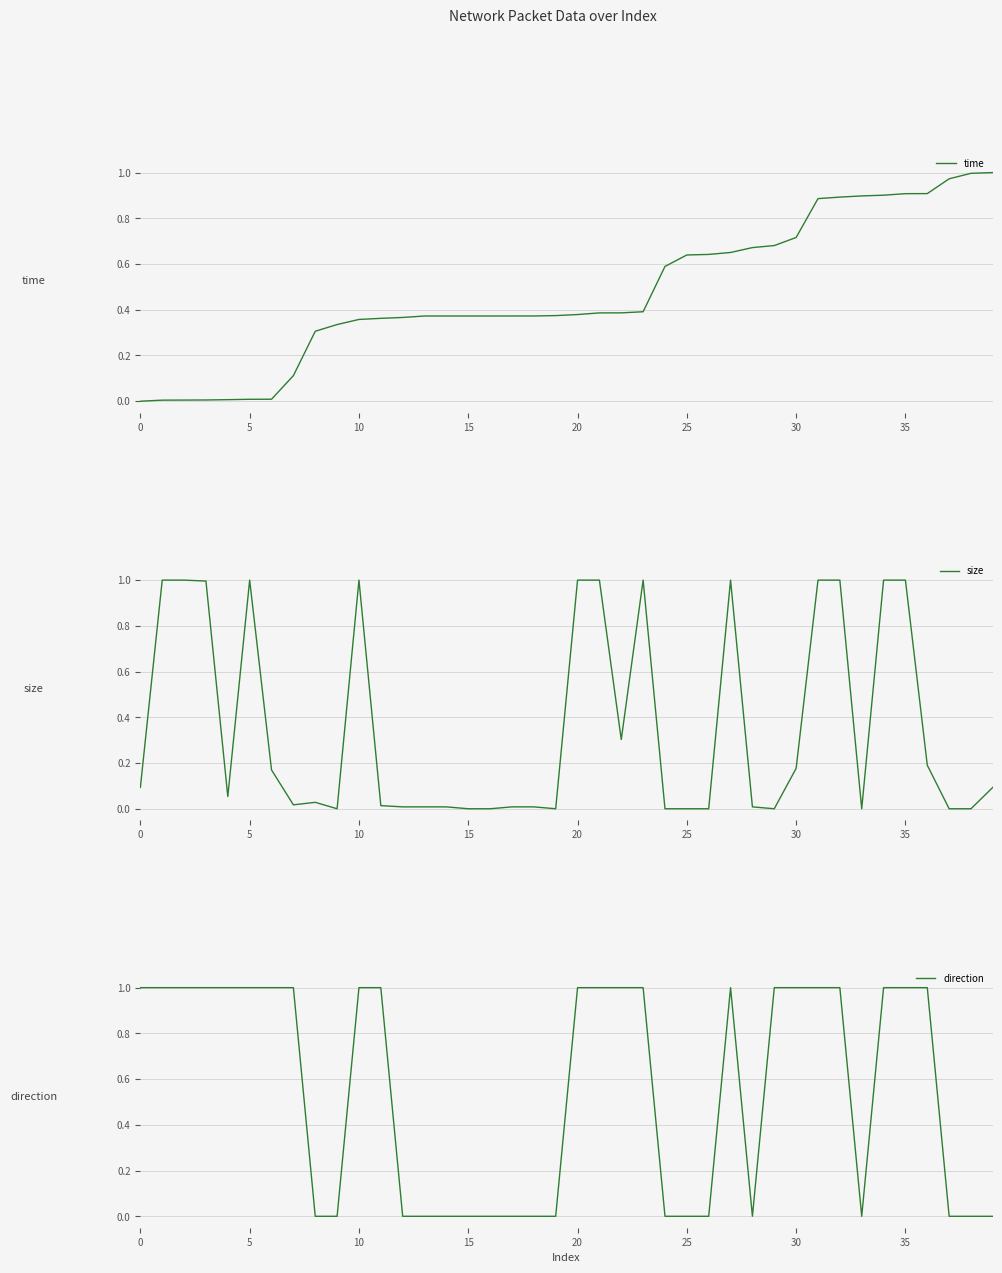

True or false: size has a value of 0.0 at 25.

True